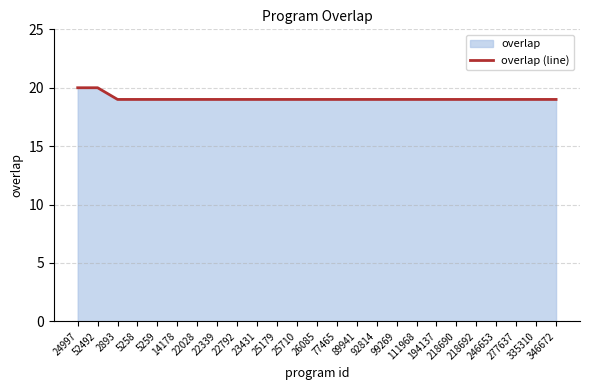

Count the values in the range 19 to 20.

25